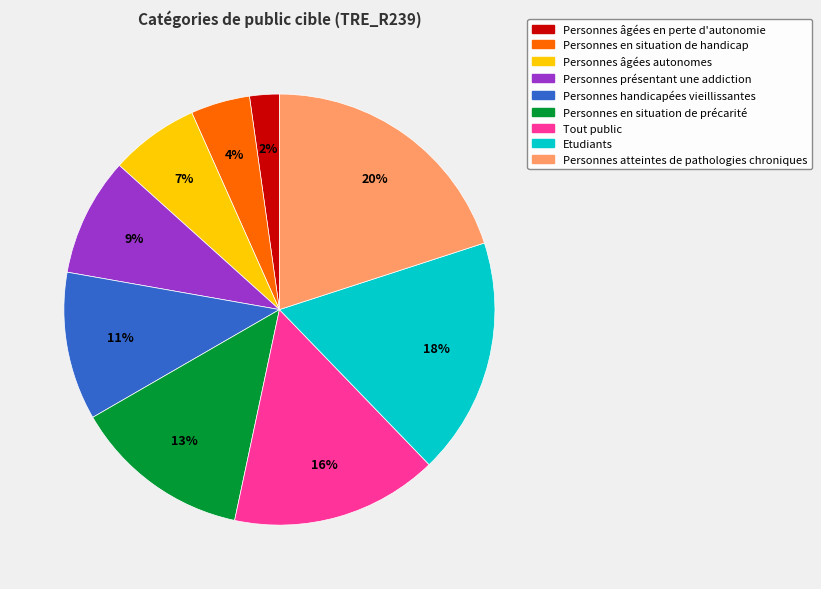

Is it true that Personnes présentant une addiction is 9% of the pie?

True